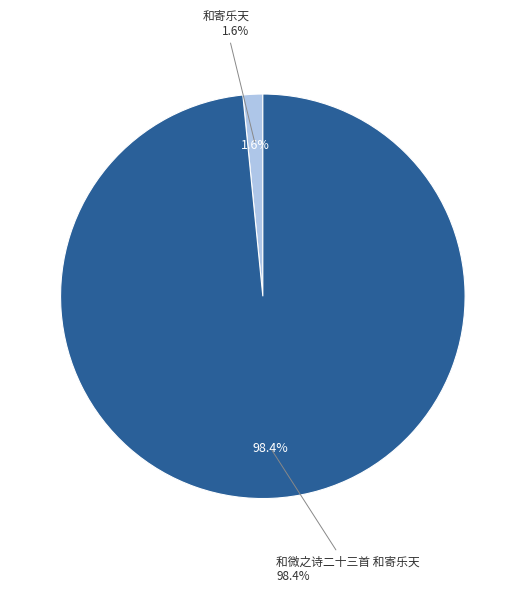

What percentage is the 和寄乐天 slice, to the nearest percent?

2%